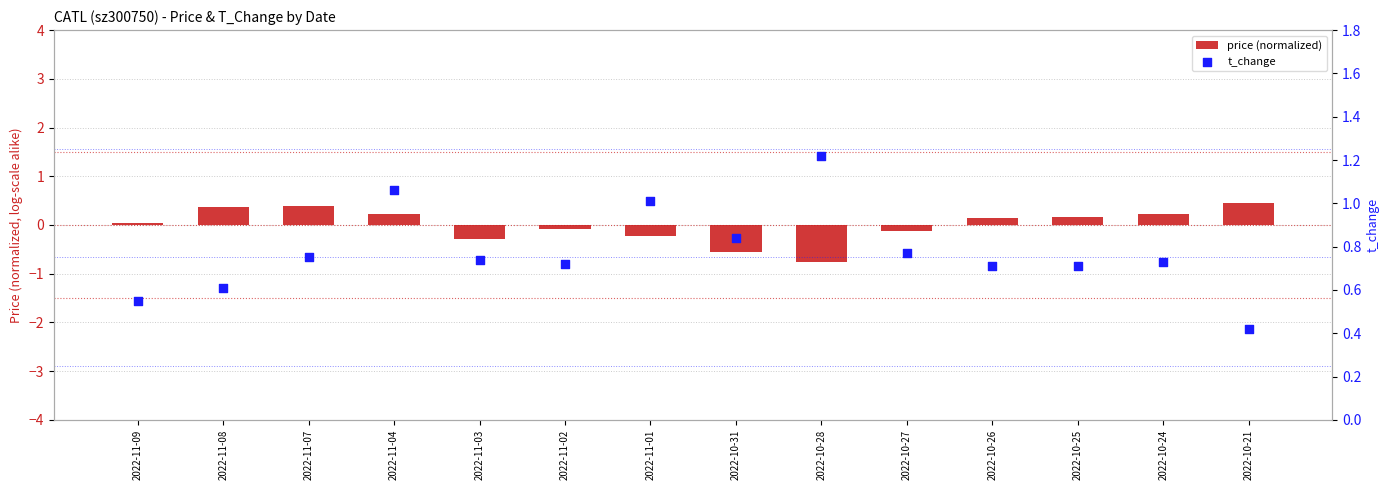

Which series contains the lowest Y value?

price (normalized)